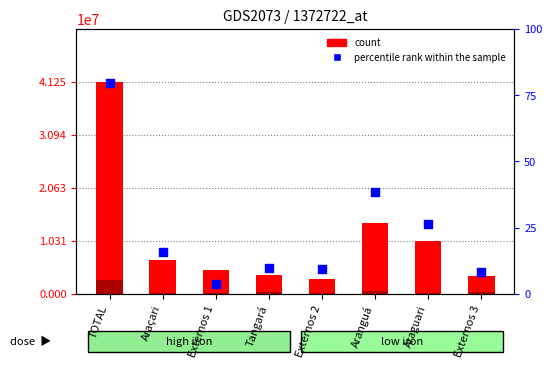

What is the total value across all series at Araçari?

6824676.5